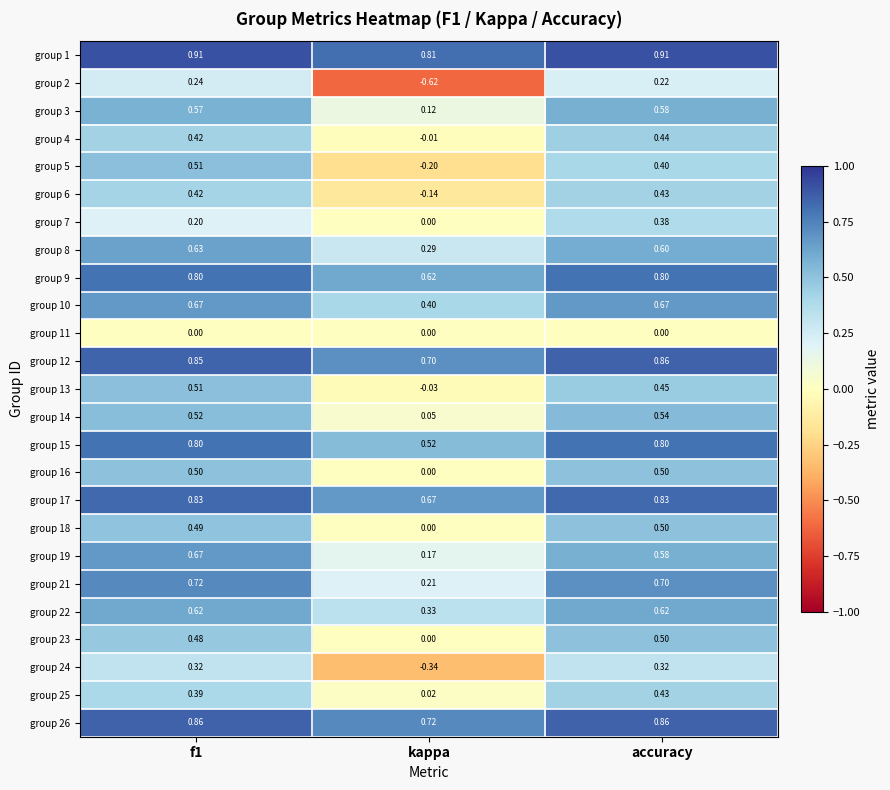

Where is group 2 nearest to the value 0?

accuracy